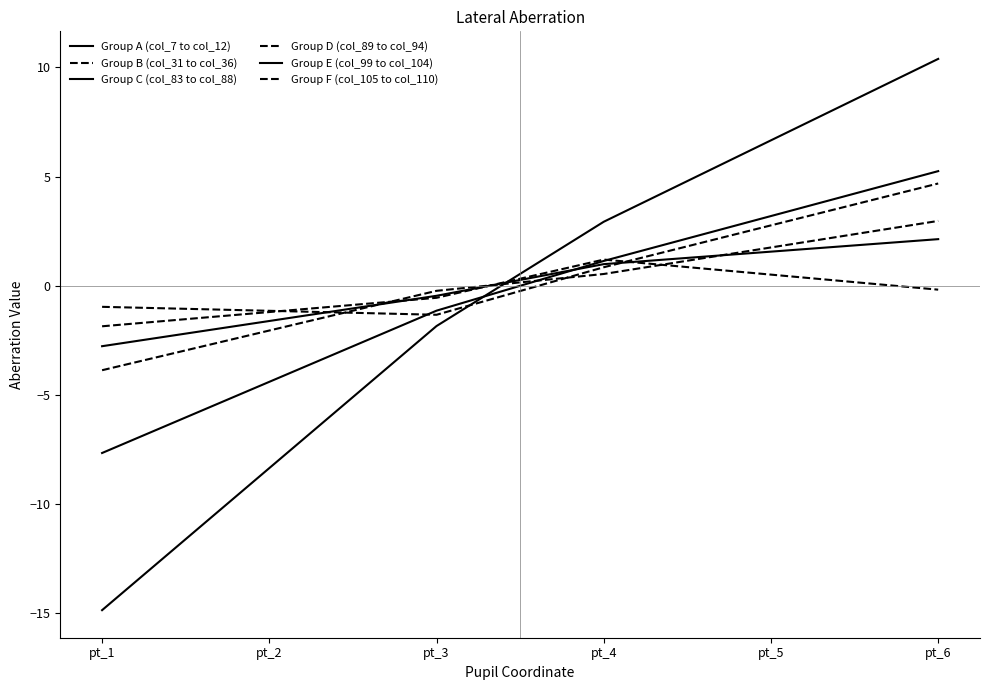

Reading left to right, extract all data points from this chart.

Group A (col_7 to col_12): pt_1=-7.7	pt_2=-4.4	pt_3=-1.1	pt_4=1.1	pt_5=3.2	pt_6=5.2
Group B (col_31 to col_36): pt_1=-1.9	pt_2=-1.2	pt_3=-0.6	pt_4=1.2	pt_5=0.5	pt_6=-0.2
Group C (col_83 to col_88): pt_1=-14.8	pt_2=-8.3	pt_3=-1.8	pt_4=2.9	pt_5=6.7	pt_6=10.4
Group D (col_89 to col_94): pt_1=-1.0	pt_2=-1.1	pt_3=-1.3	pt_4=0.8	pt_5=2.8	pt_6=4.7
Group E (col_99 to col_104): pt_1=-2.8	pt_2=-1.6	pt_3=-0.5	pt_4=1.0	pt_5=1.6	pt_6=2.1
Group F (col_105 to col_110): pt_1=-3.9	pt_2=-2.0	pt_3=-0.2	pt_4=0.5	pt_5=1.8	pt_6=3.0